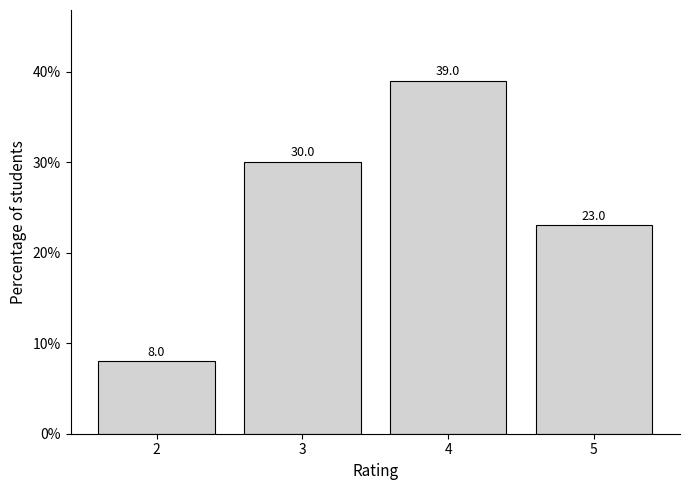

Reading left to right, what are all the values shown in this chart?

8	30	39	23